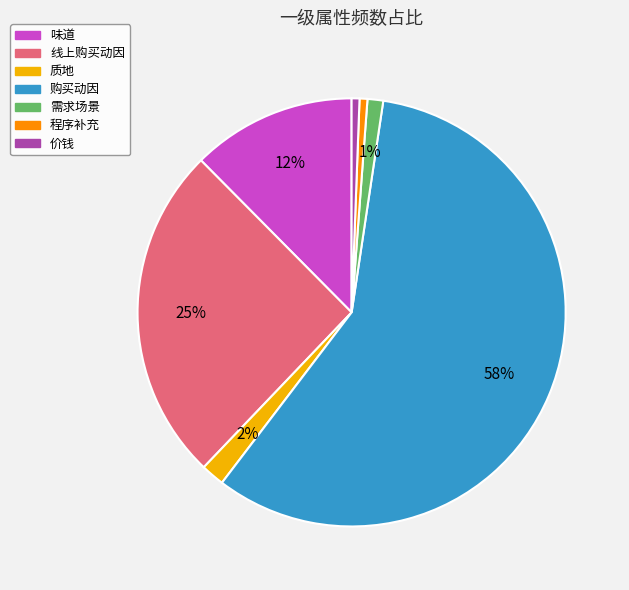

How many segments does this pie chart have?

7